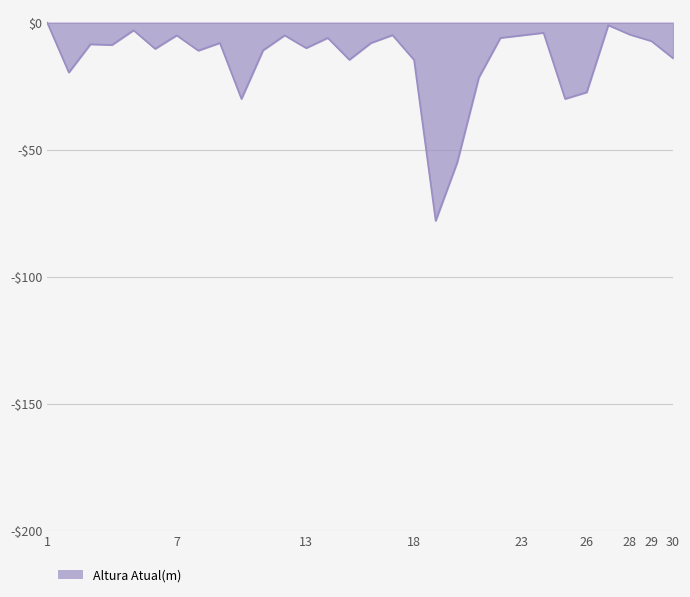

True or false: the data has more than 2 interior local peaks.

True